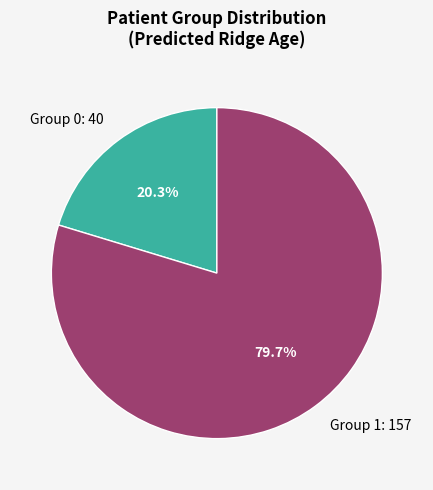

Combined, do Group 0: 40 and Group 1: 157 account for over 50%?

Yes